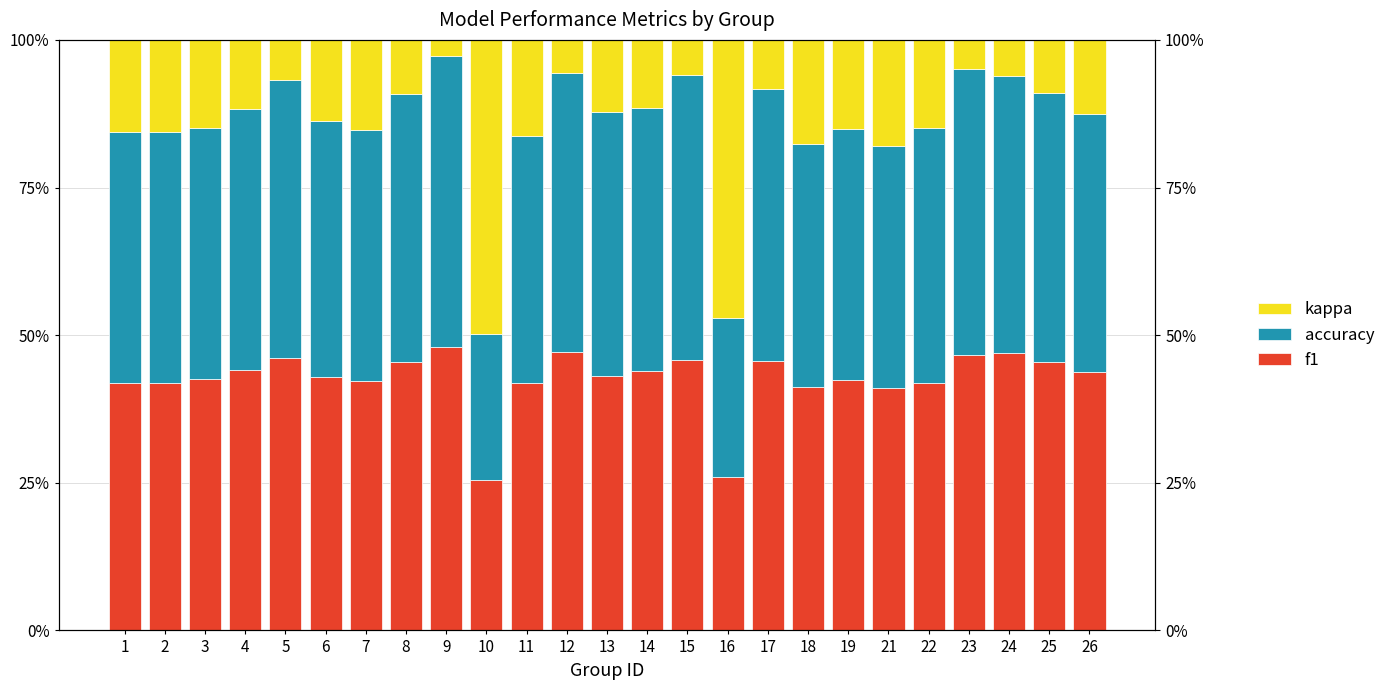

Count the accuracy values in the range 0 to 1.

25